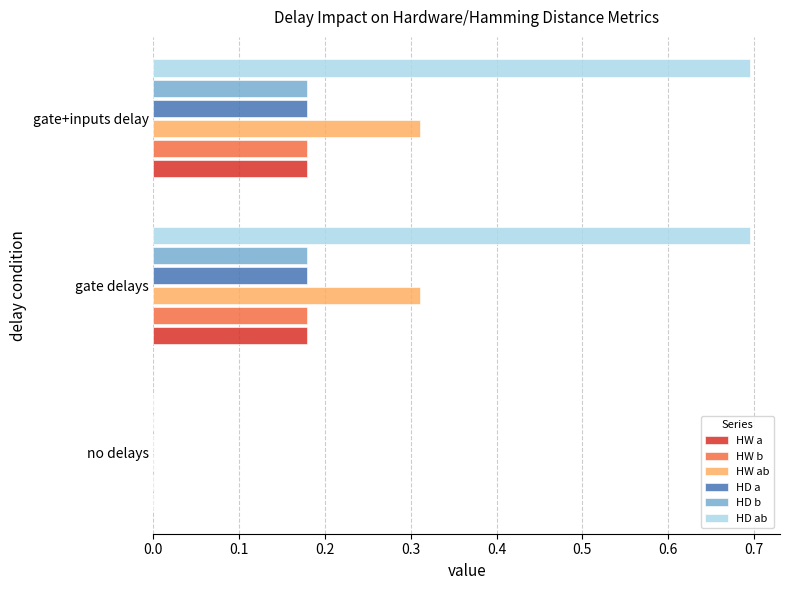

How many positive values does the HW b series have?

2